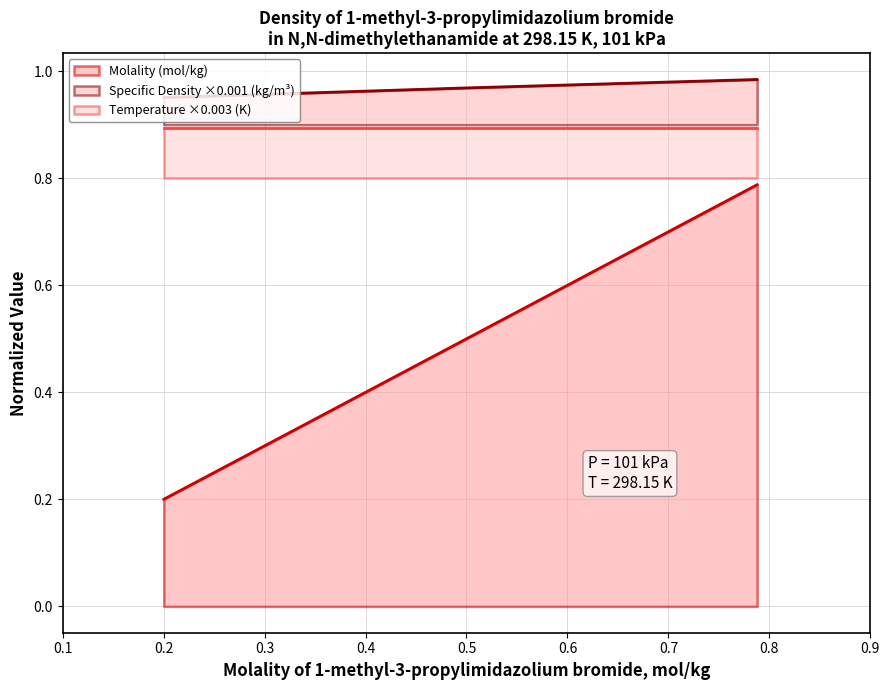

How many Specific Density (kg/m3) values are between 0 and 1?

3